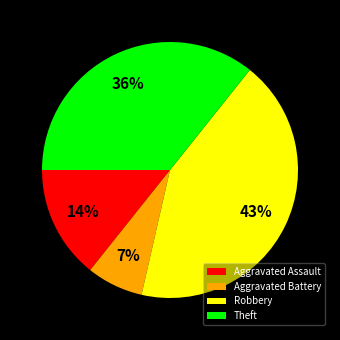

Combined, do Aggravated Battery and Aggravated Assault account for over 50%?

No